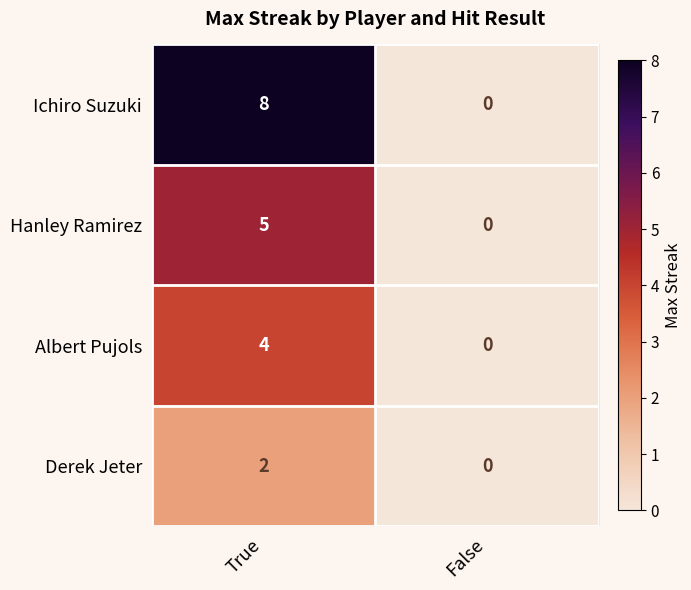

What is the sum of all Ichiro Suzuki values?

8